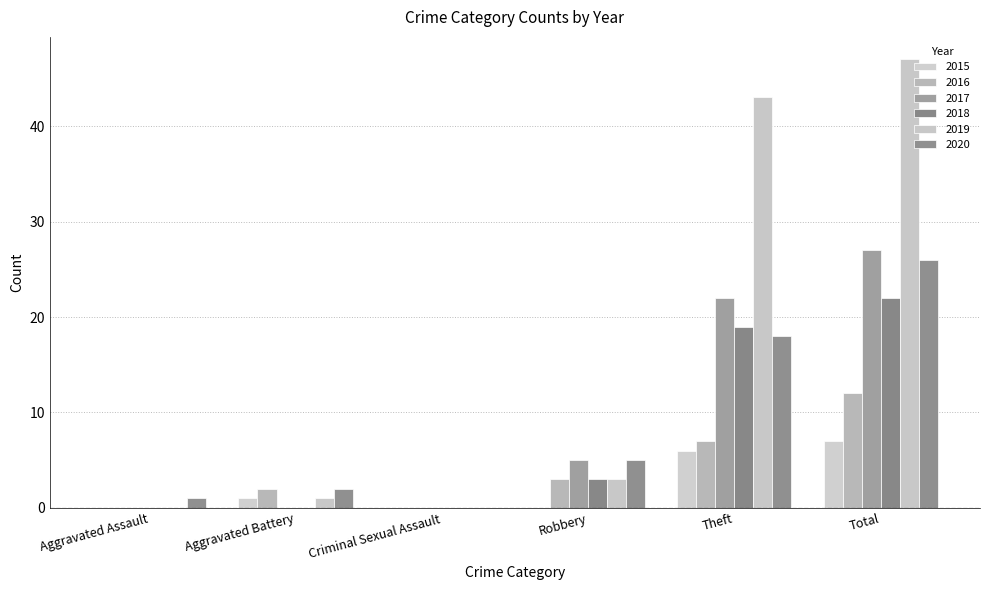

What is the spread (max minus min) of values at Aggravated Battery?

2